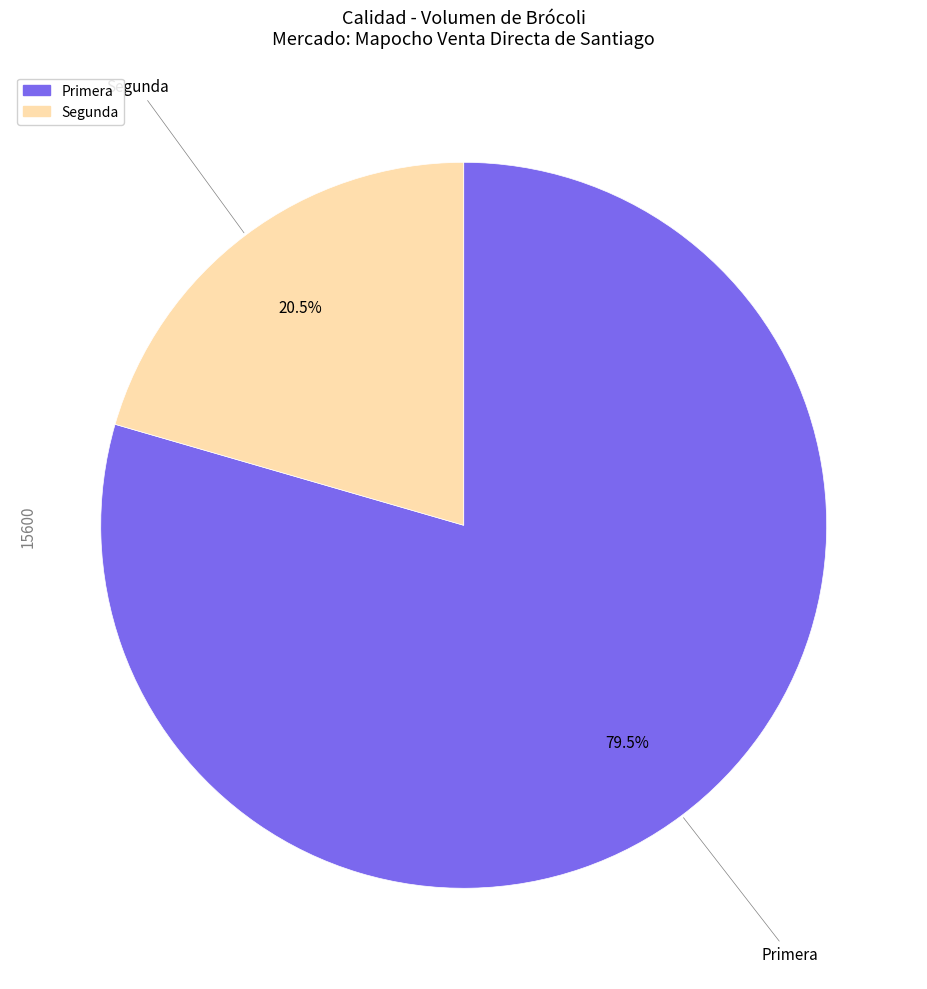

Which category has the smallest portion of the pie?

Segunda